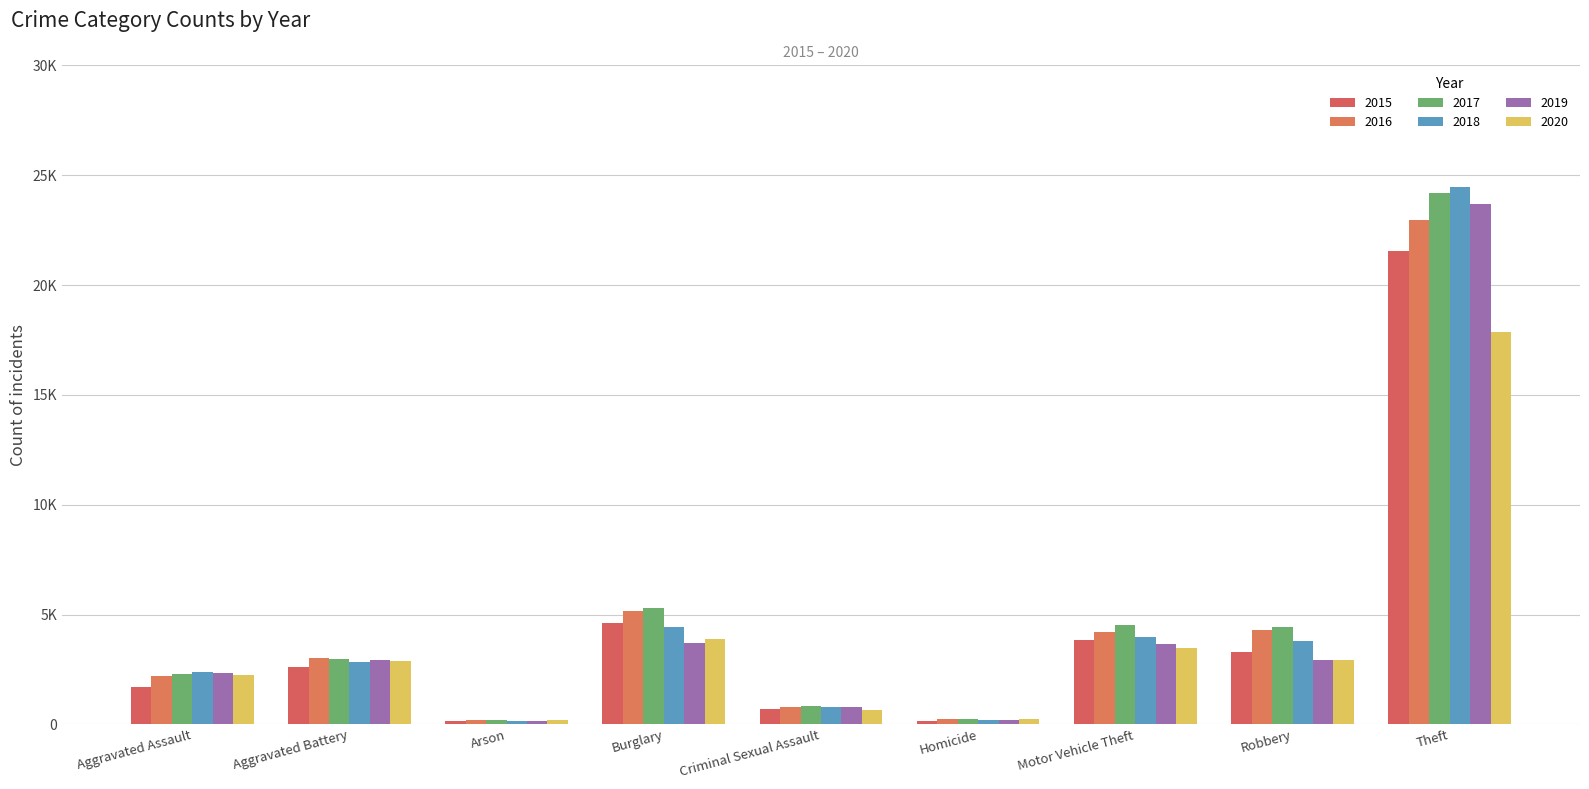

Are the bars horizontal?

No